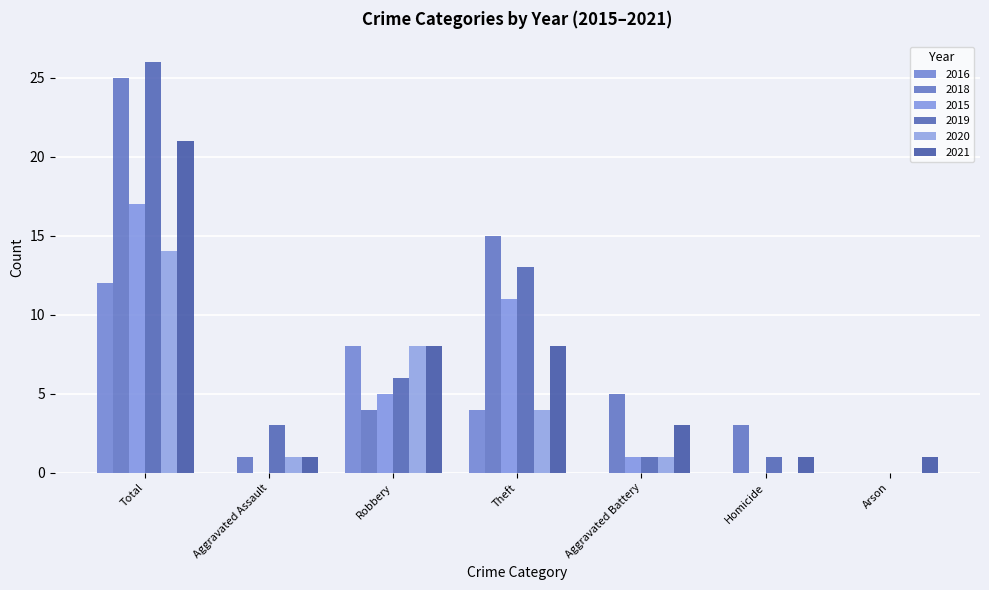

Reading left to right, transcribe all the data shown in this chart.

2016: Total=12	Aggravated Assault=0	Robbery=8	Theft=4	Aggravated Battery=0	Homicide=0	Arson=0
2018: Total=25	Aggravated Assault=1	Robbery=4	Theft=15	Aggravated Battery=5	Homicide=3	Arson=0
2015: Total=17	Aggravated Assault=0	Robbery=5	Theft=11	Aggravated Battery=1	Homicide=0	Arson=0
2019: Total=26	Aggravated Assault=3	Robbery=6	Theft=13	Aggravated Battery=1	Homicide=1	Arson=0
2020: Total=14	Aggravated Assault=1	Robbery=8	Theft=4	Aggravated Battery=1	Homicide=0	Arson=0
2021: Total=21	Aggravated Assault=1	Robbery=8	Theft=8	Aggravated Battery=3	Homicide=1	Arson=1